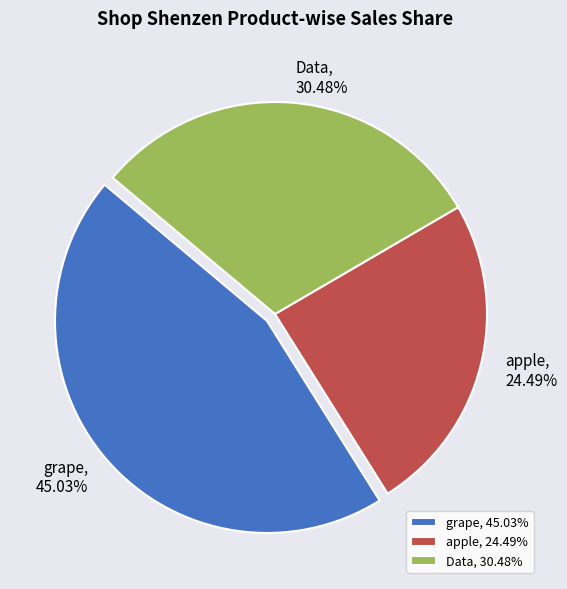

Is the sum of Data and apple greater than half?

Yes